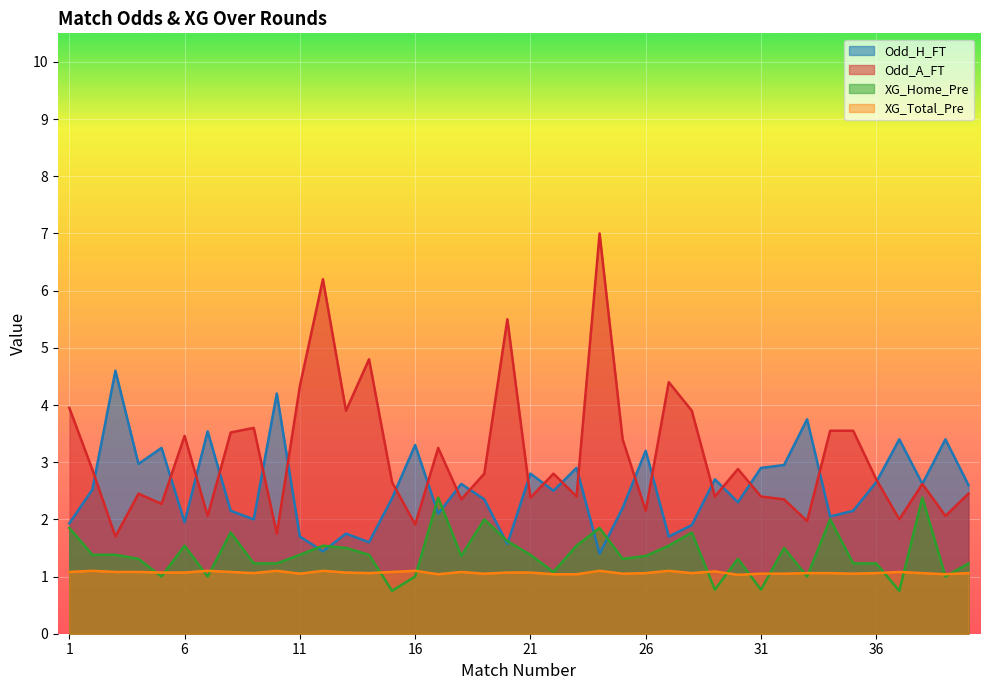

After their last crossing, which series has the higher values: Odd_H_FT or XG_Home_Pre?

Odd_H_FT